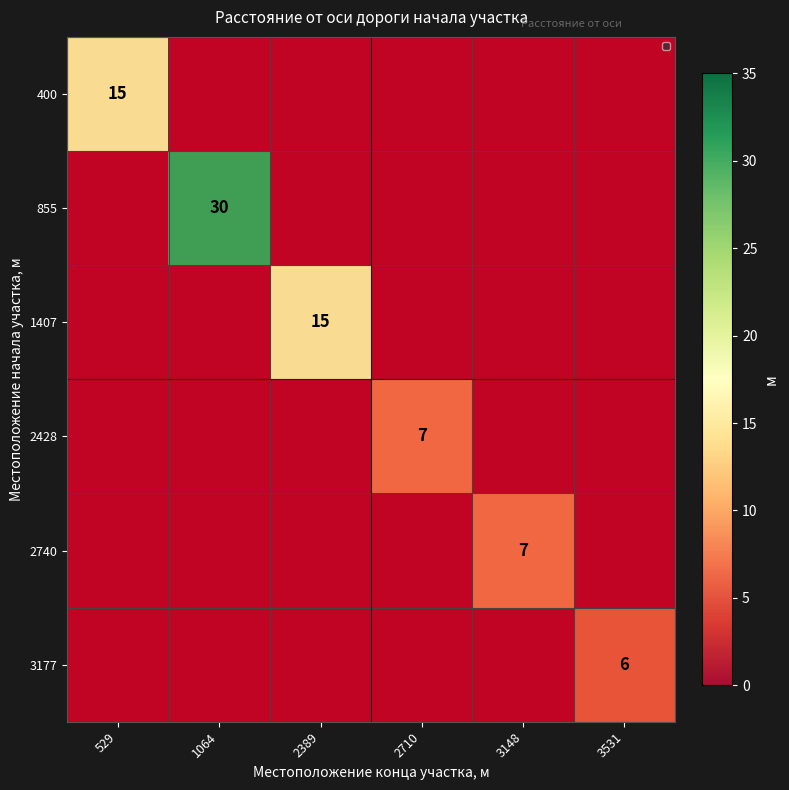

Which label corresponds to the largest value in the chart?

1064